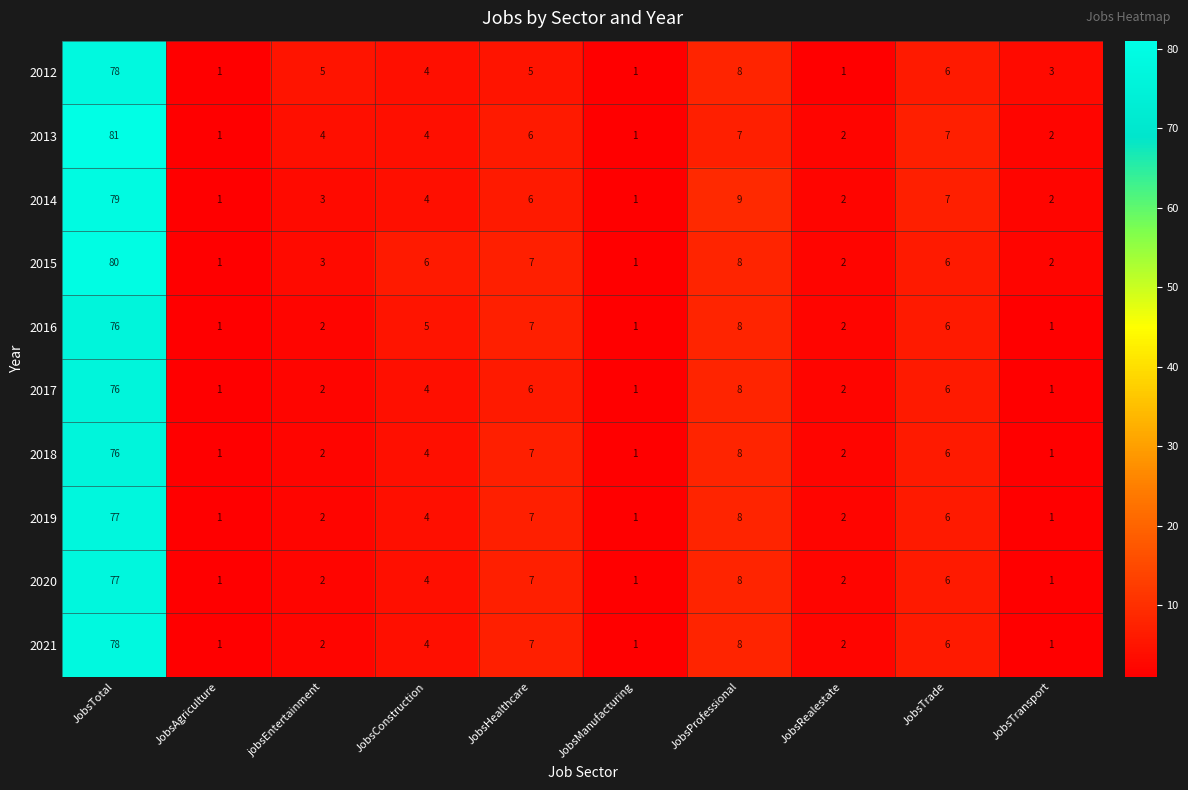

What is the smallest value displayed?

1